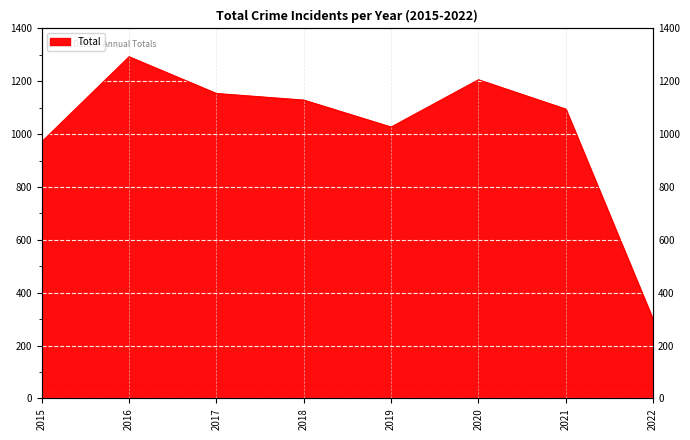

What is the value of the 6th point from the left?

1206